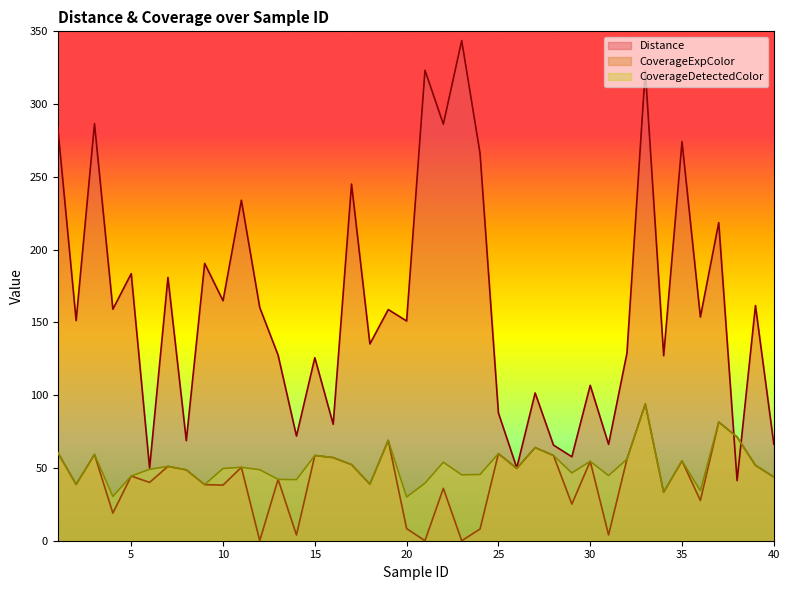

Reading right to left, transcribe all the data shown in this chart.

Distance: 66.3	161.6	41.3	218.6	153.7	274.2	127.2	323.2	128.9	66.2	106.8	57.7	65.7	101.5	50.1	87.8	266.1	343.7	286.2	323.3	151.0	158.8	135.2	245.1	80.1	125.8	71.9	127.5	160.2	233.9	164.9	190.6	68.8	180.9	49.9	183.5	159.1	286.5	151.3	284.1
CoverageExpColor: 43.8	51.8	71.3	81.5	27.6	54.9	33.2	93.9	56.0	4.0	54.6	25.2	58.6	64.0	49.6	59.9	8.0	0.0	36.0	0.0	8.3	69.0	38.9	52.3	57.1	58.6	3.9	42.1	0.0	50.4	38.2	38.5	48.7	51.1	40.1	44.4	19.0	59.2	38.7	60.6
CoverageDetectedColor: 43.8	51.8	71.3	81.5	34.3	54.9	33.2	93.9	56.0	44.8	54.6	46.6	58.6	64.0	49.9	59.9	45.5	45.3	53.9	39.5	30.0	69.0	38.9	52.3	57.1	58.6	42.0	42.1	48.8	50.4	49.6	38.5	48.7	51.1	49.1	44.4	30.4	59.2	38.7	60.6